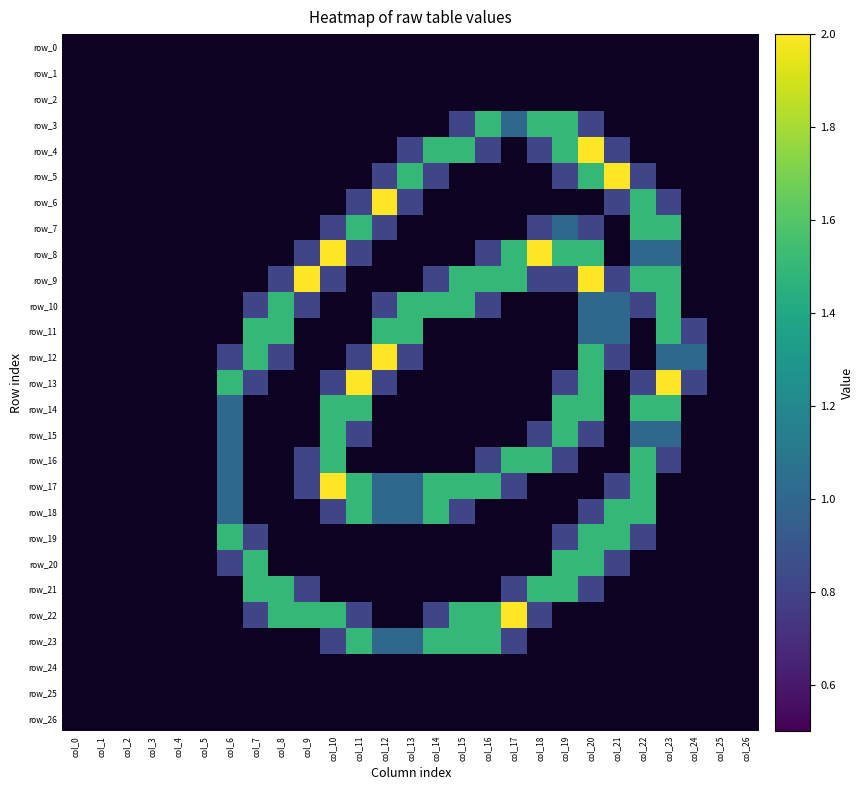

How many values in the row_6 series exceed 0?

6